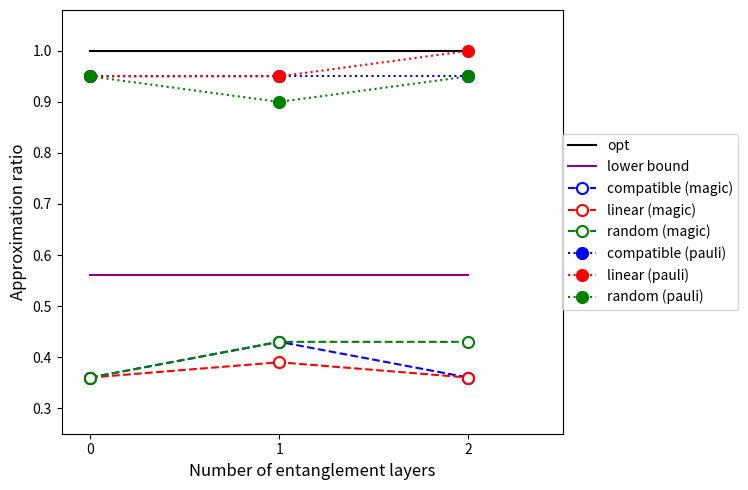

What is the total value across all series at 1?

5.6